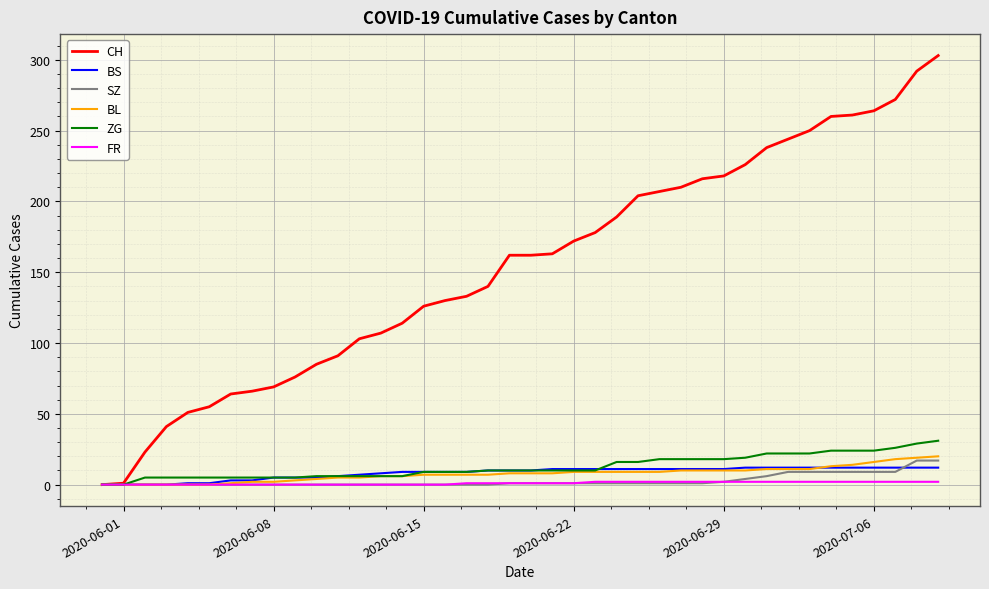

Which series has the largest total across all categories?

CH